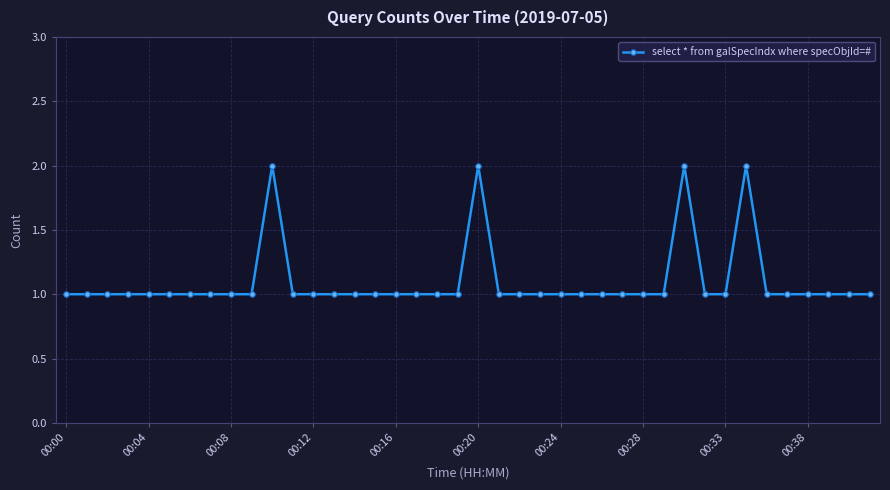

Reading left to right, what are all the values shown in this chart?

1	1	1	1	1	1	1	1	1	1	2	1	1	1	1	1	1	1	1	1	2	1	1	1	1	1	1	1	1	1	2	1	1	2	1	1	1	1	1	1